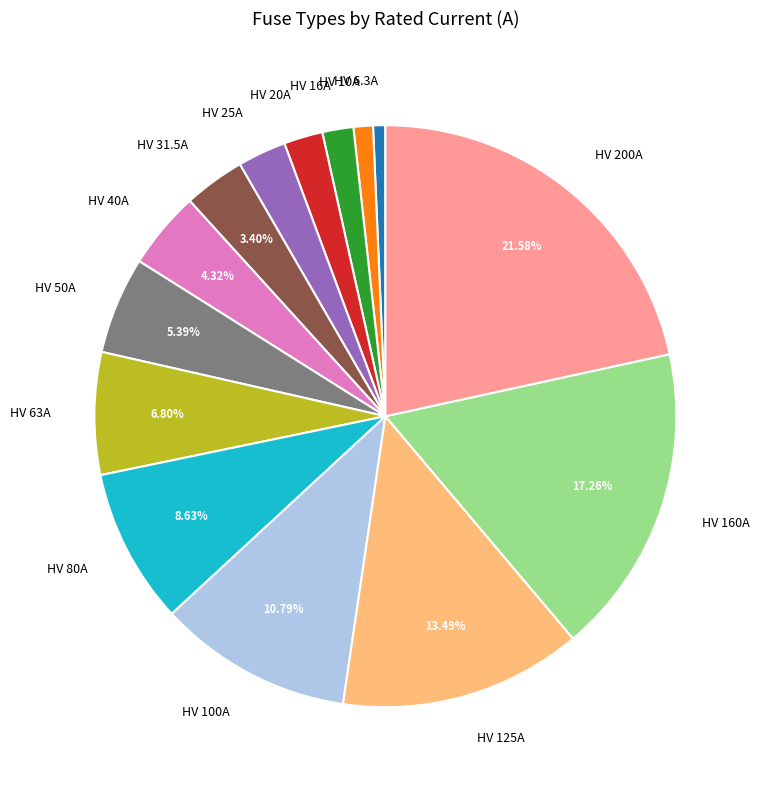

Is the sum of HV 125A and HV 6.3A greater than half?

No